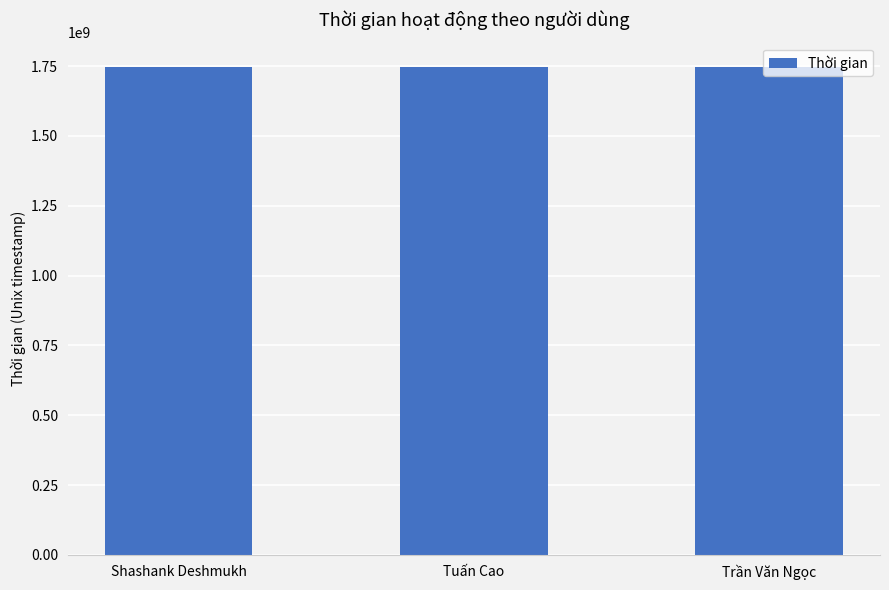

Is it true that the value at Tuấn Cao is 2913274493?

False